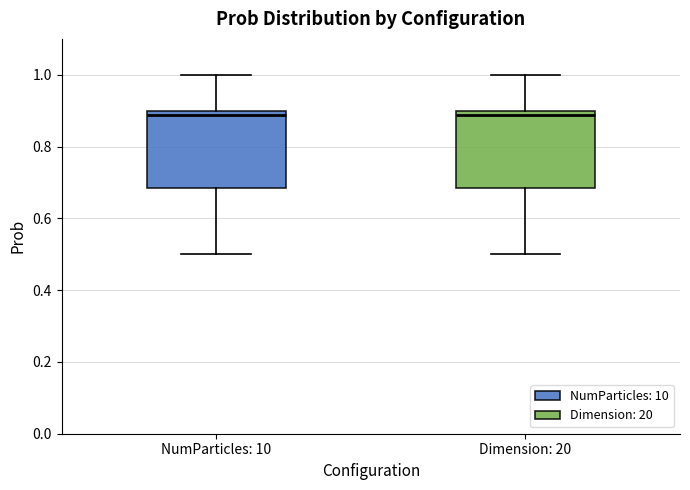

Reading left to right, read every box against the y-axis: the position of its median line, the range the box covers, and the ends of its whiskers. The values are not printed on the chart, so give them approximately, as read against the axis.

NumParticles: 10: median 0.88, box 0.68 to 0.90, whiskers 0.50 to 1.00
Dimension: 20: median 0.88, box 0.68 to 0.90, whiskers 0.50 to 1.00